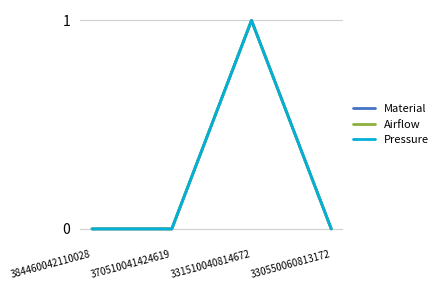

Is this an area chart (filled region under the line)?

No